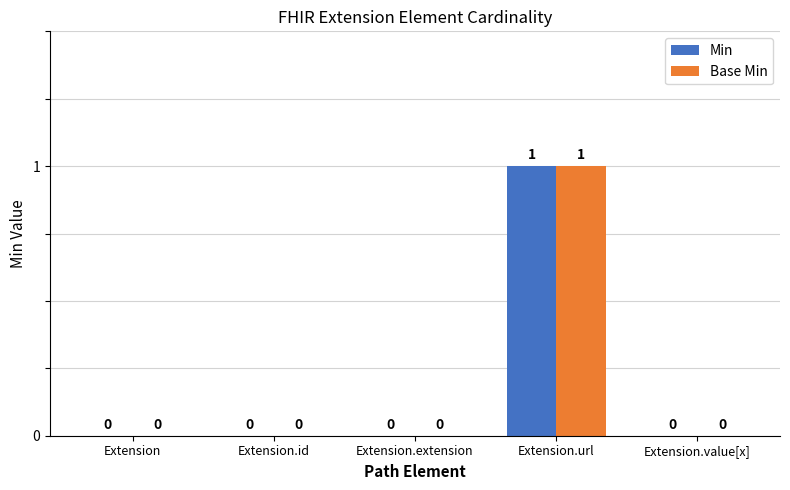

Reading right to left, extract all data points from this chart.

Min: Extension.value[x]=0	Extension.url=1	Extension.extension=0	Extension.id=0	Extension=0
Base Min: Extension.value[x]=0	Extension.url=1	Extension.extension=0	Extension.id=0	Extension=0